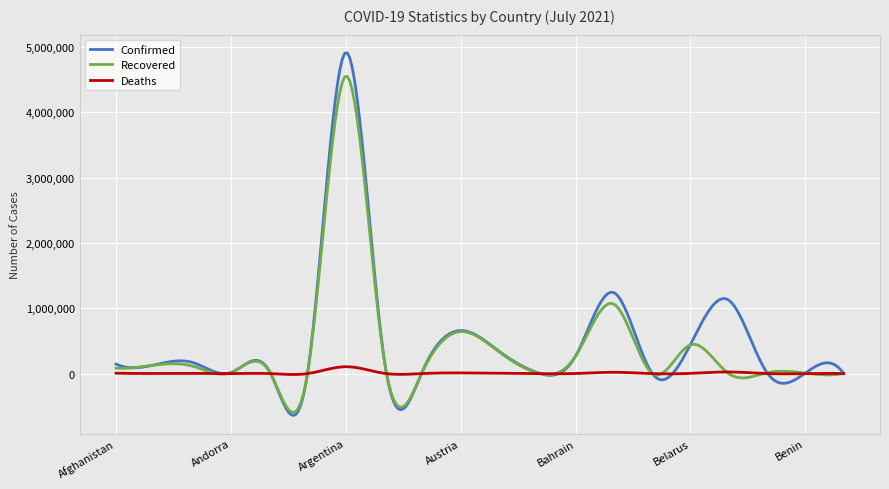

Rank the series by their maximum value, from highest to lowest.

Confirmed, Recovered, Deaths